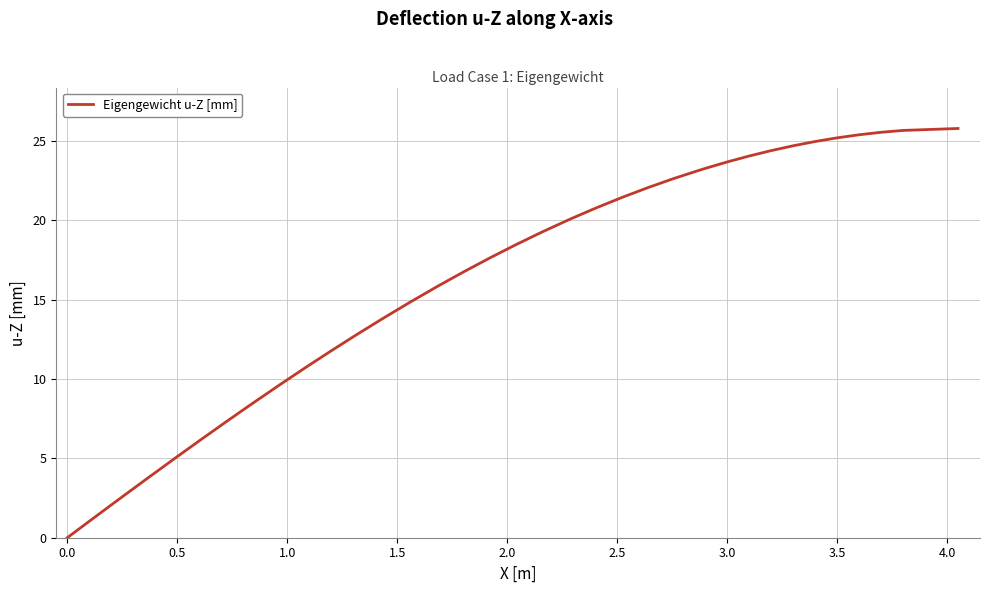

What is the maximum value shown in the chart?

25.8